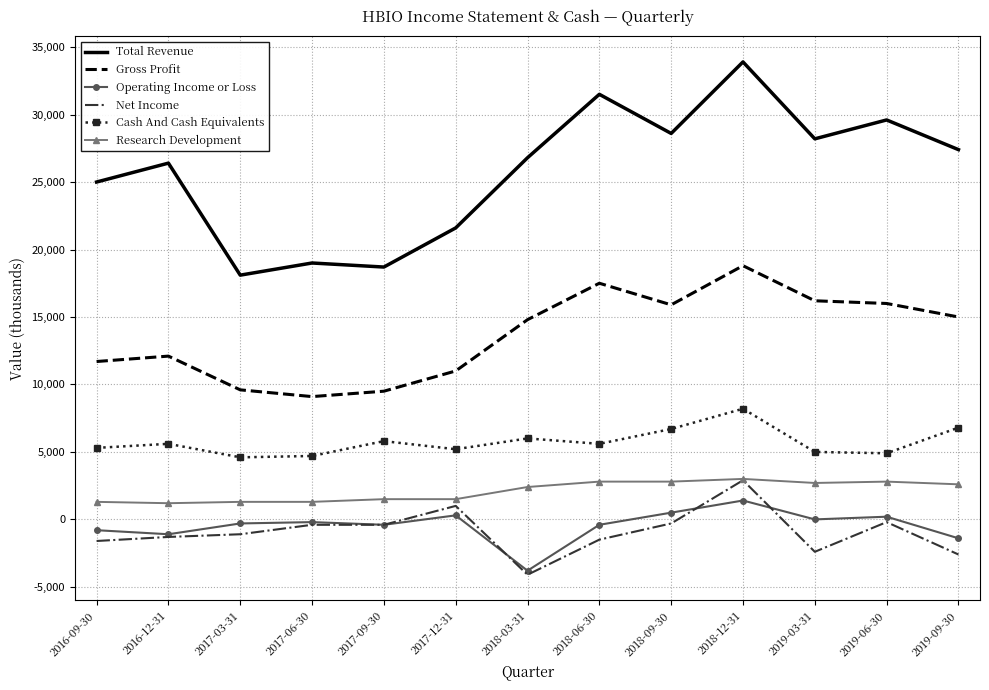

Between 2016-12-31 and 2017-06-30, which series saw the biggest shift?

Total Revenue